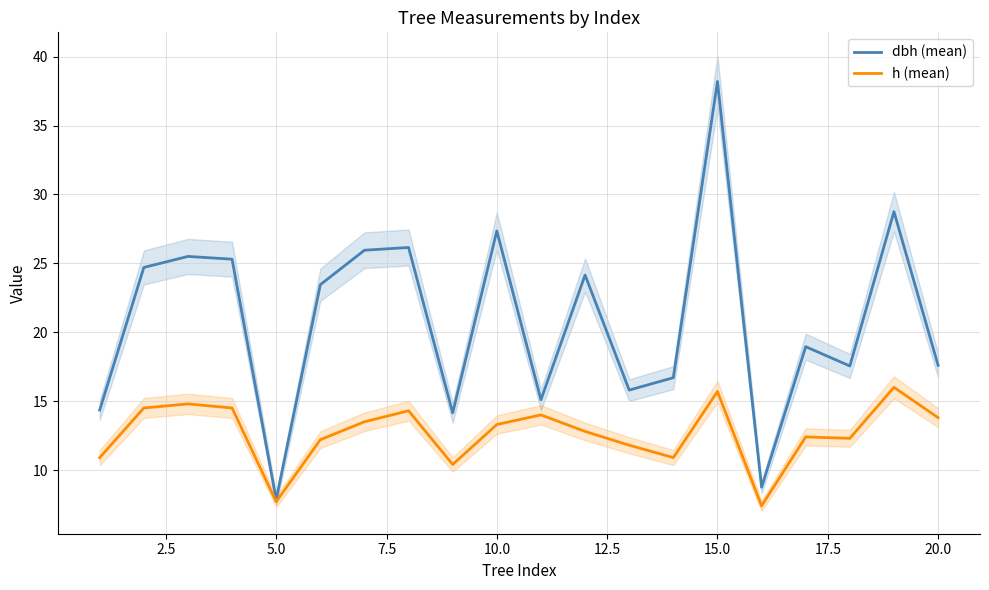

What are all the series names shown in the legend?

dbh (mean), h (mean)